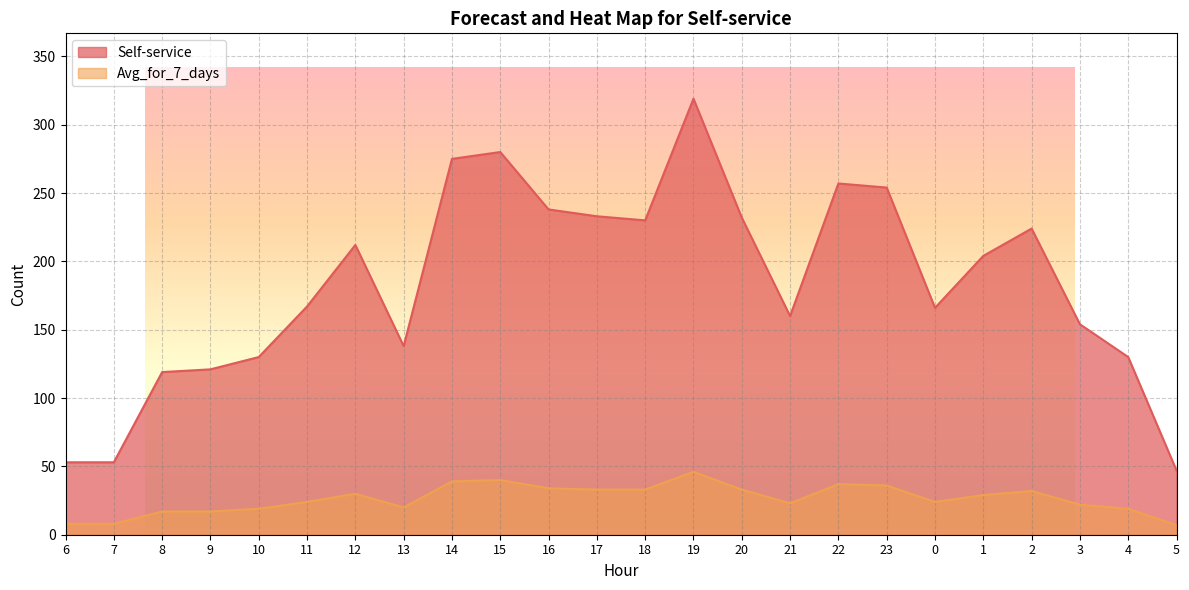

True or false: Self-service has more than 2 interior local peaks.

True